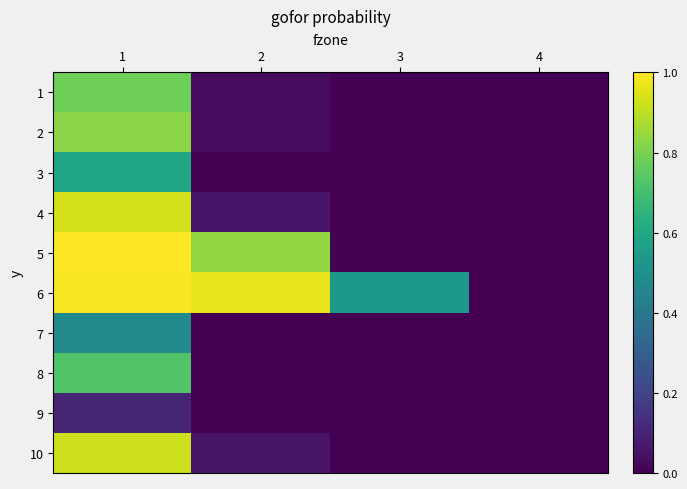

Reading left to right, transcribe all the data shown in this chart.

1: 1=0.8	2=0.0	3=0.0	4=0.0
2: 1=0.8	2=0.0	3=0.0	4=0.0
3: 1=0.6	2=0.0	3=0.0	4=0.0
4: 1=0.9	2=0.1	3=0.0	4=0.0
5: 1=1.0	2=0.8	3=0.0	4=0.0
6: 1=1.0	2=1.0	3=0.5	4=0.0
7: 1=0.5	2=0.0	3=0.0	4=0.0
8: 1=0.7	2=0.0	3=0.0	4=0.0
9: 1=0.1	2=0.0	3=0.0	4=0.0
10: 1=0.9	2=0.1	3=0.0	4=0.0